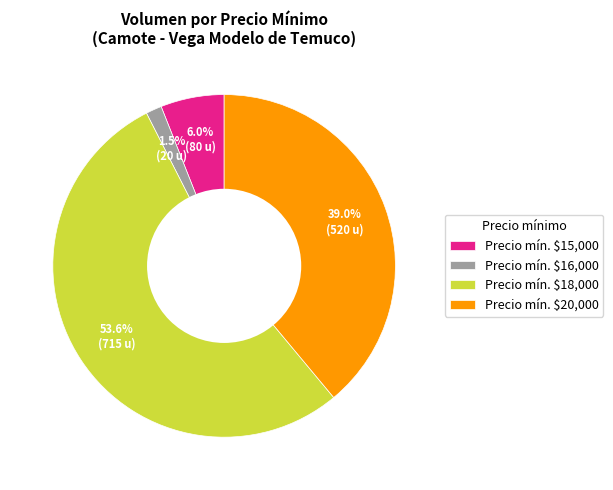

To the nearest percent, what is the difference between the largest and smallest slice percentages?

52%